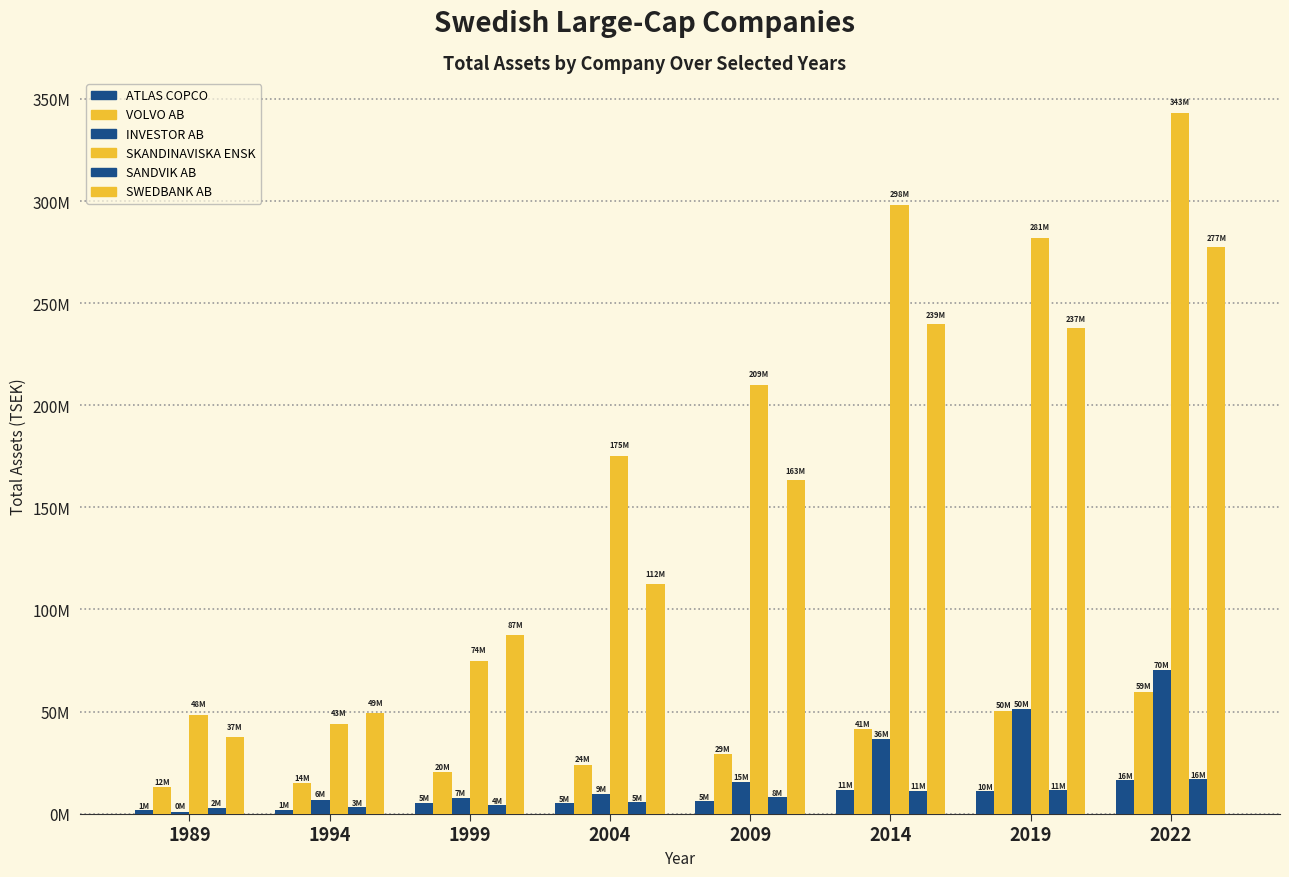

Are the bars horizontal?

No